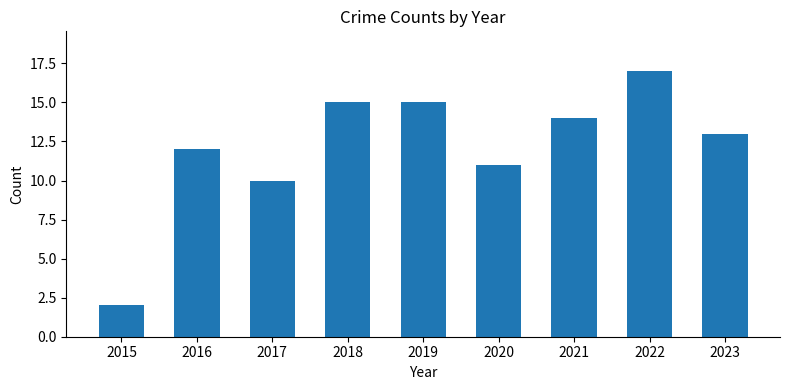

Between 2018 and 2017, which is larger?

2018